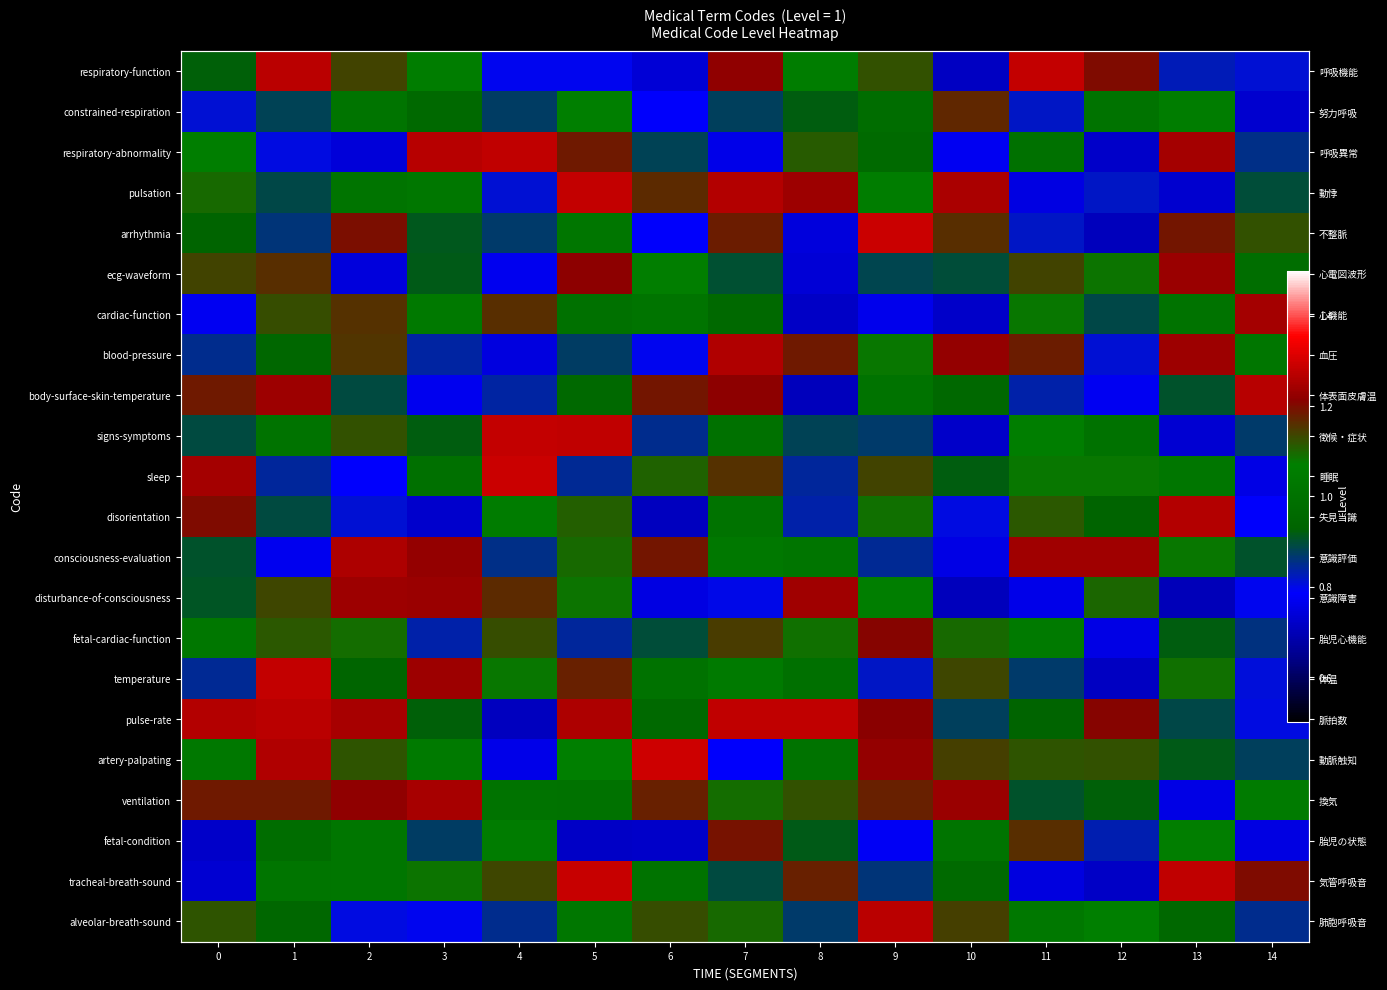

List the series in order of their peak value, lowest first.

constrained-respiration, fetal-condition, fetal-cardiac-function, ecg-waveform, disturbance-of-consciousness, cardiac-function, ventilation, consciousness-evaluation, blood-pressure, disorientation, body-surface-skin-temperature, alveolar-breath-sound, respiratory-abnormality, pulse-rate, pulsation, respiratory-function, signs-symptoms, temperature, tracheal-breath-sound, sleep, arrhythmia, artery-palpating